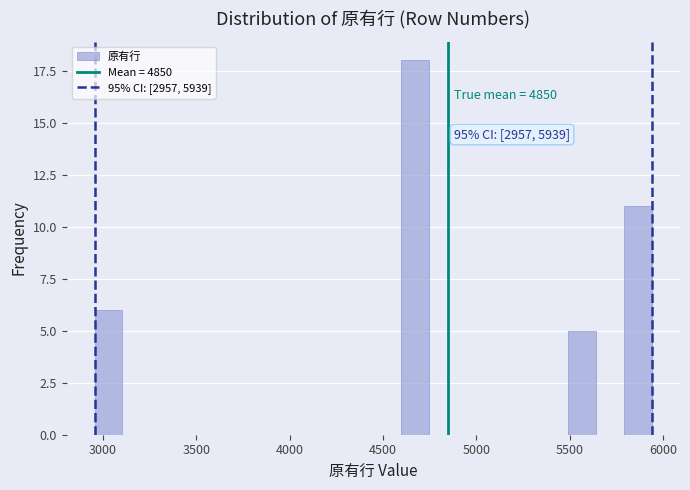

Around what value on the x-axis is the tallest bar? Give the approximate position of its centre, as read against the axis.

4650